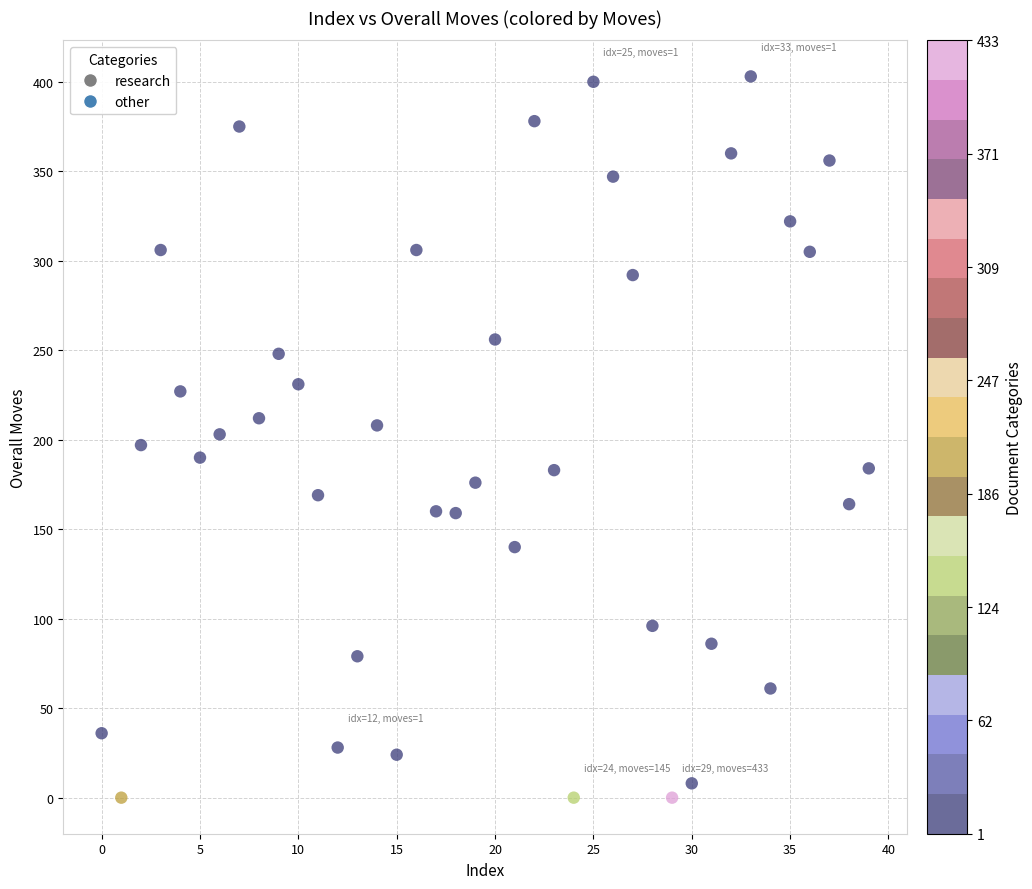

What is the range of Y values (max minus min)?

403